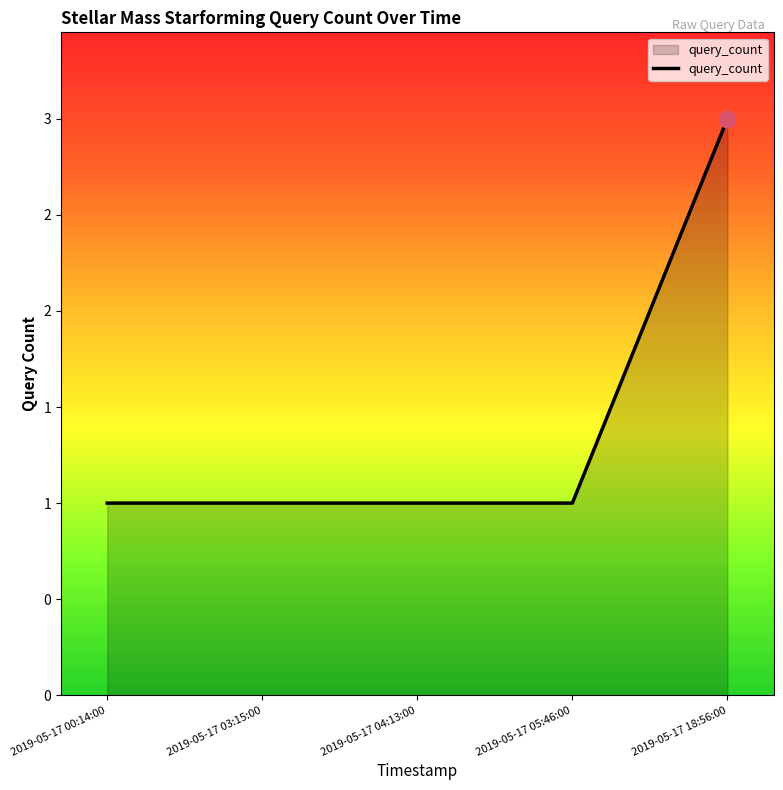

What is the label of the 3rd point from the left?

2019-05-17 04:13:00